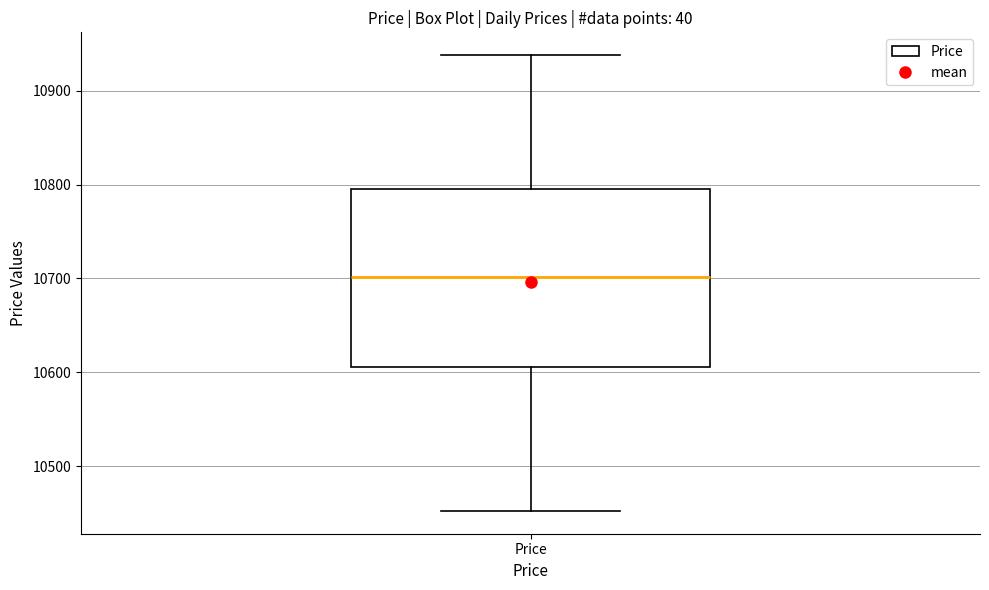

Read this box plot against the y-axis: the position of the median line, the range covered by the box, and the ends of both whiskers. The values are not printed on the chart, so give them approximately, as read against the axis.

median 10700, box 10610 to 10800, whiskers 10450 to 10940